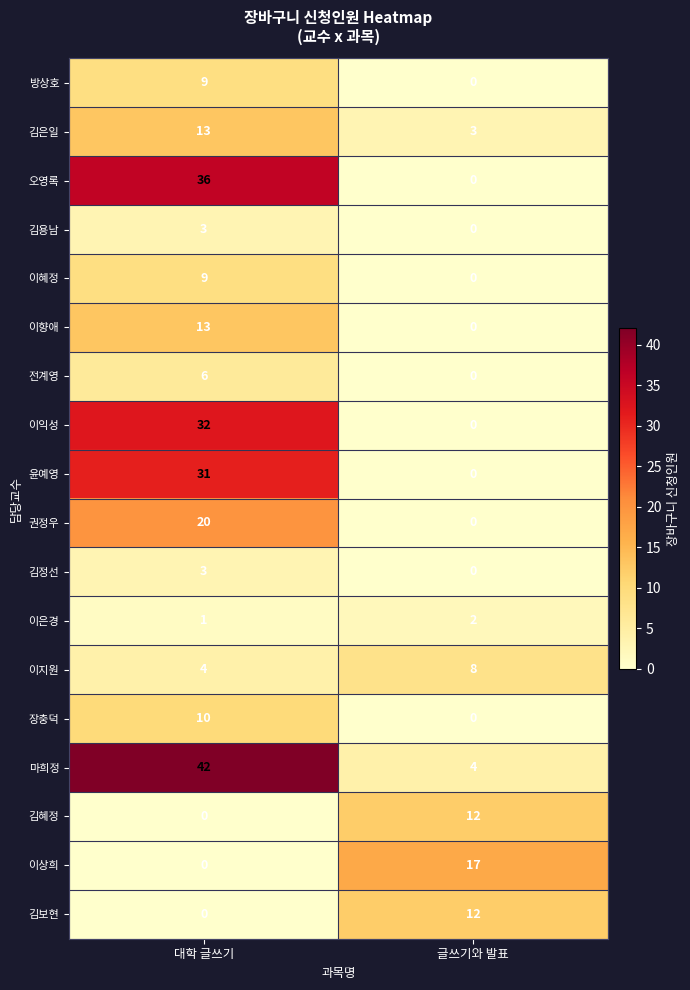

What is the maximum value shown in the chart?

42